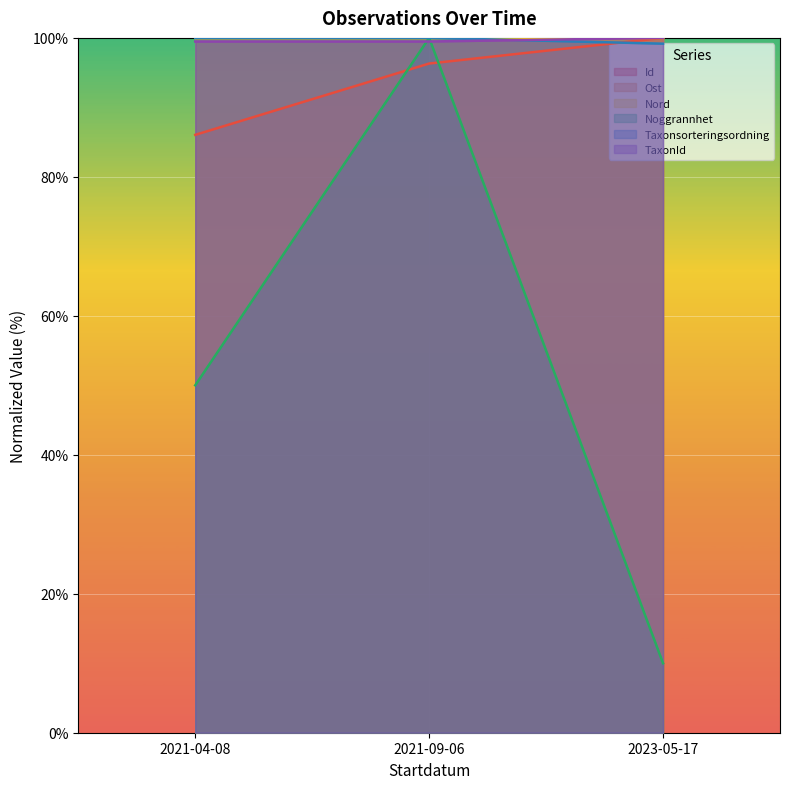

Is it true that TaxonId equals 99.5 at 2021-09-06?

True